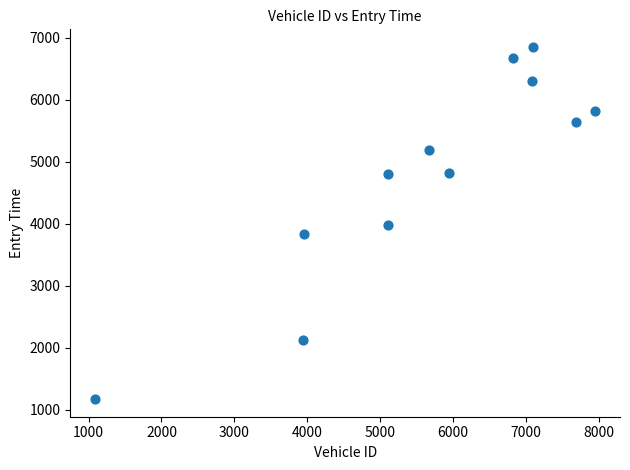

What is the range of X values (max minus min)?

6859.0